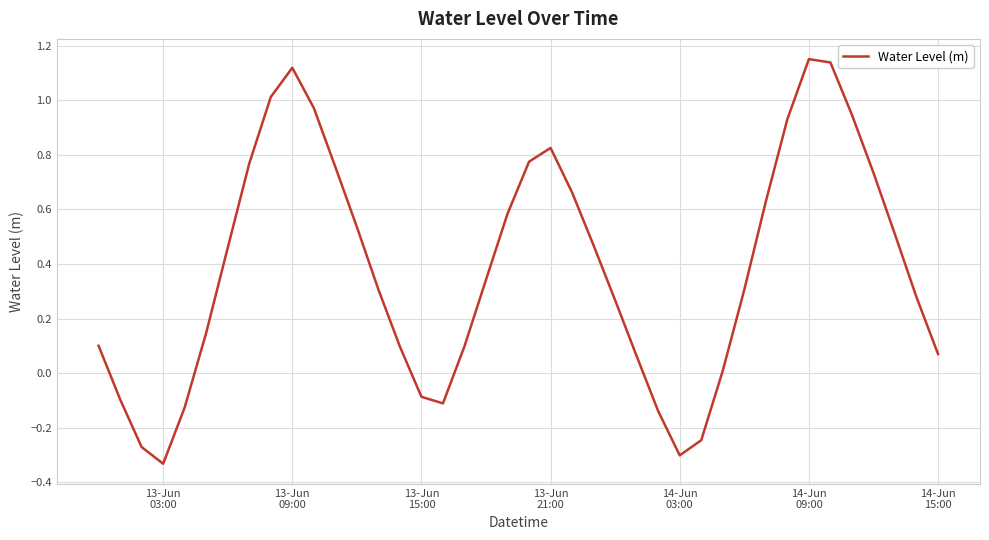

What is the difference between the maximum and minimum values?

1.5